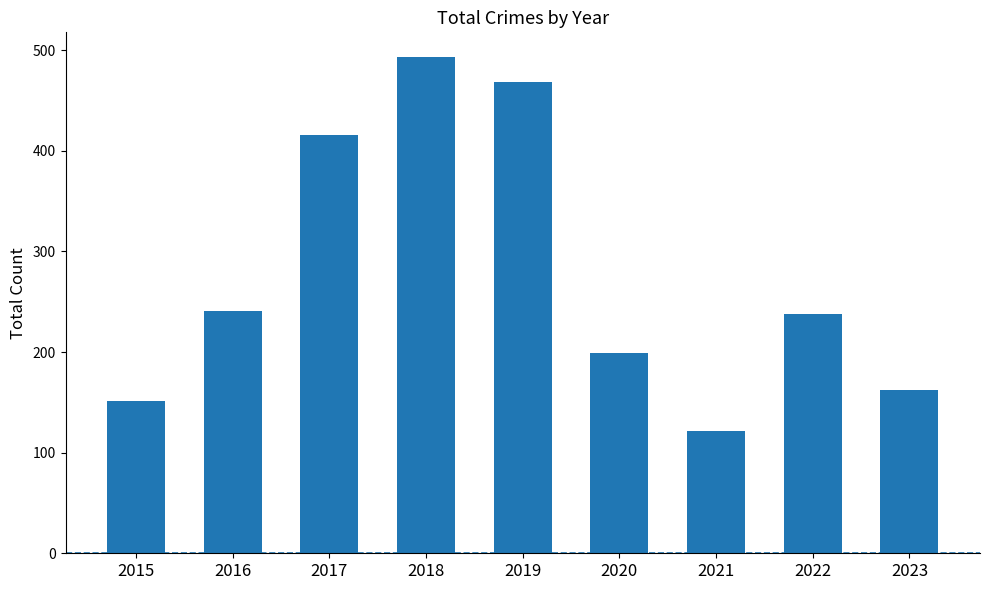

Is it true that the value at 2021 is 122?

True